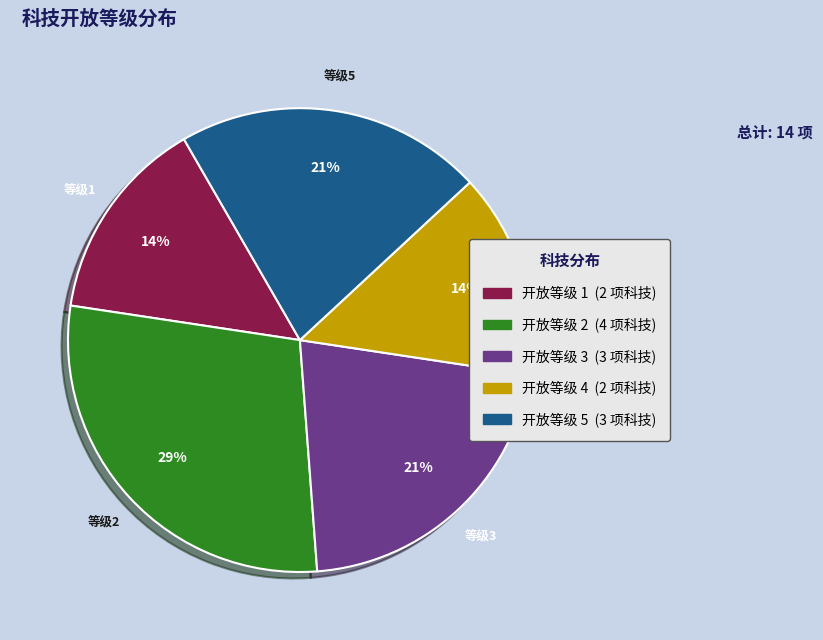

Does any single category account for the majority?

No